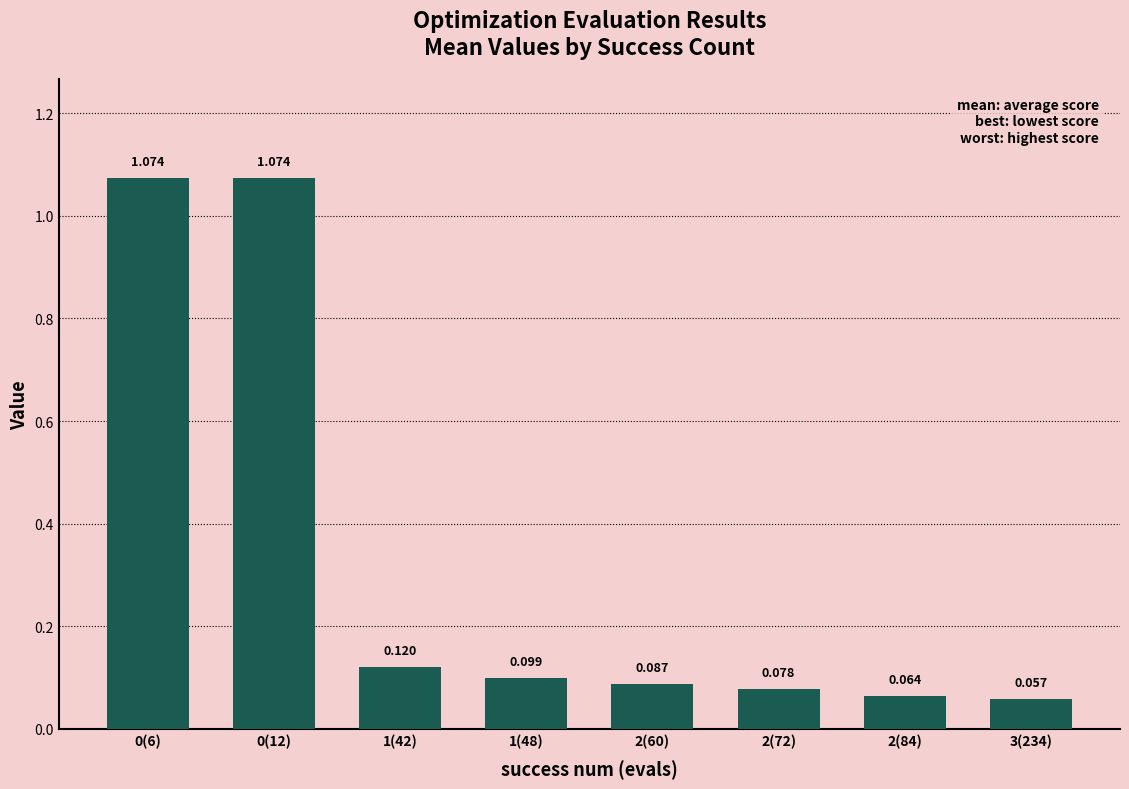

Is it true that the value at 0(12) is 1.8?

False